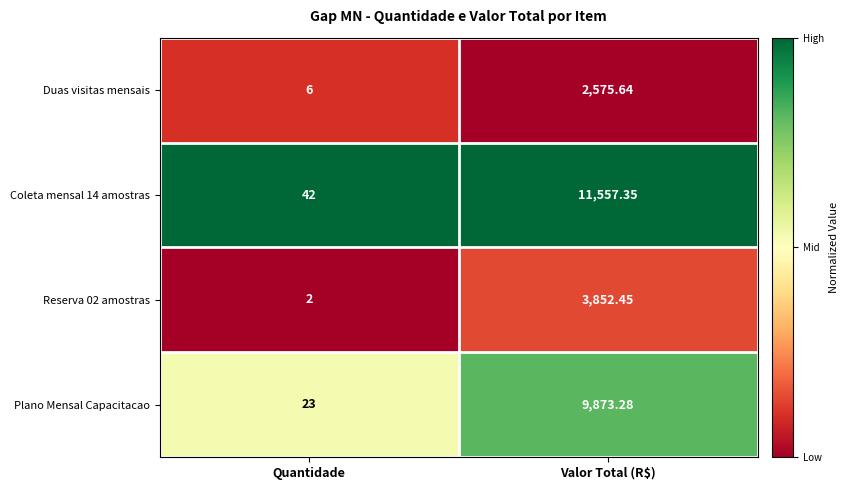

Rank the series by their maximum value, from highest to lowest.

Coleta mensal 14 amostras, Plano Mensal Capacitacao, Reserva 02 amostras, Duas visitas mensais